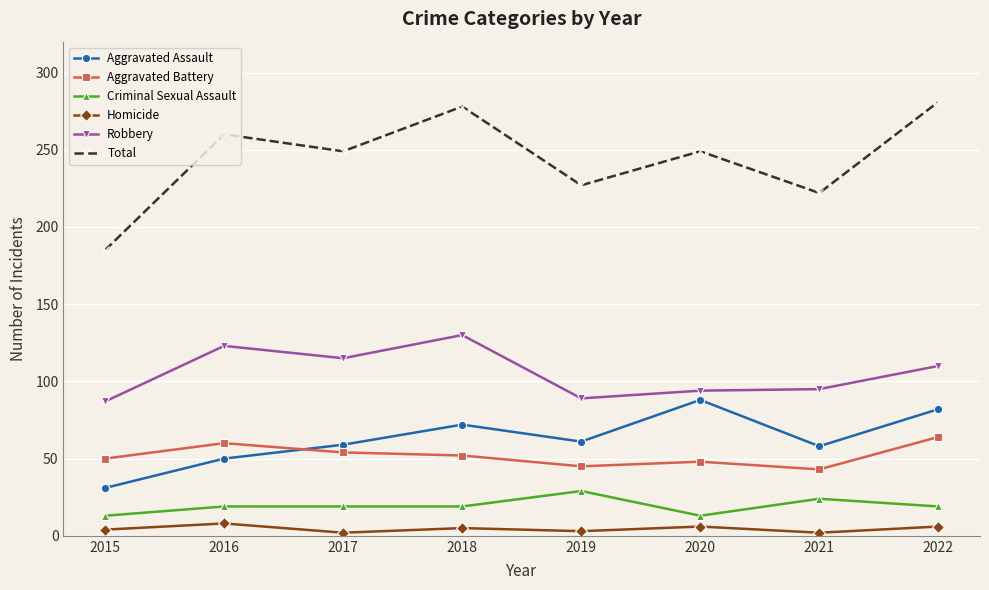

What is the sum of all Criminal Sexual Assault values?

155